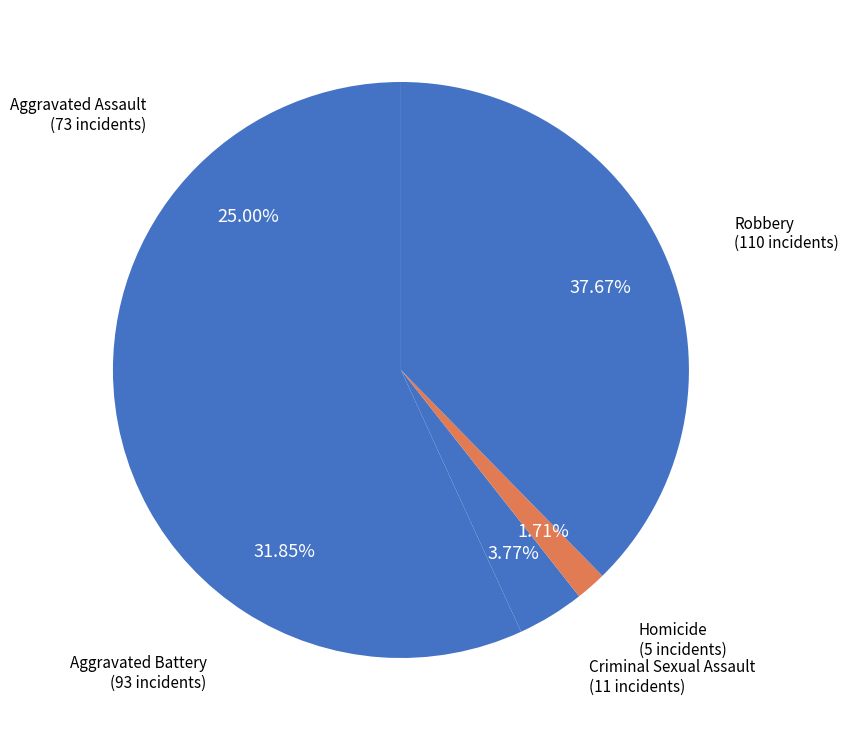

Which slice is the largest?

Robbery